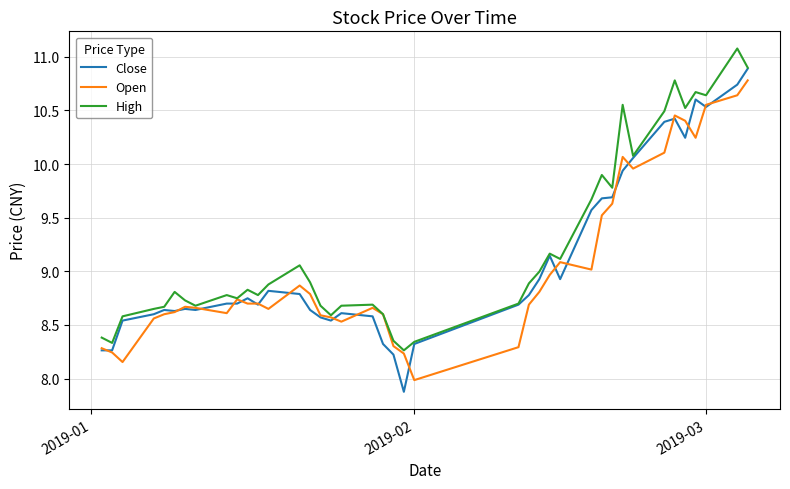

What is the maximum value shown in the chart?

11.1